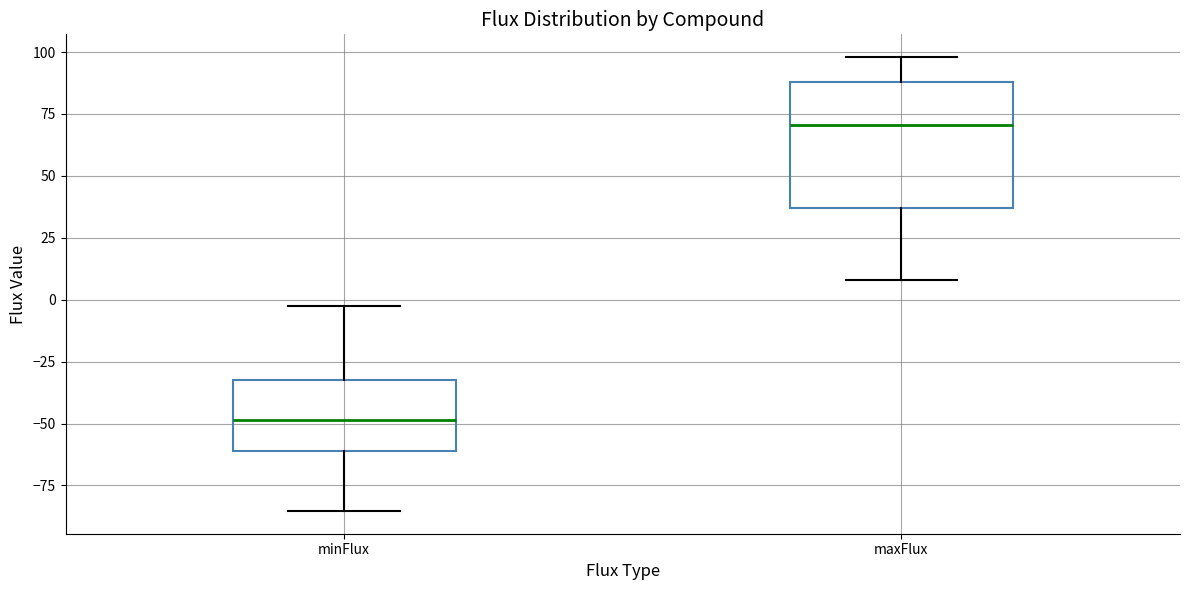

Reading left to right, read every box against the y-axis: the position of its median line, the range the box covers, and the ends of its whiskers. The values are not printed on the chart, so give them approximately, as read against the axis.

minFlux: median -50, box -60 to -30, whiskers -85 to 0
maxFlux: median 70, box 35 to 90, whiskers 10 to 100